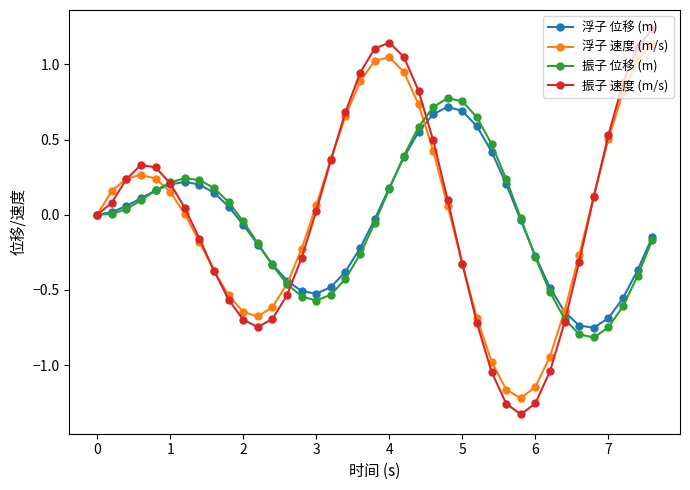

Which series has the widest spread of values?

振子 速度 (m/s)